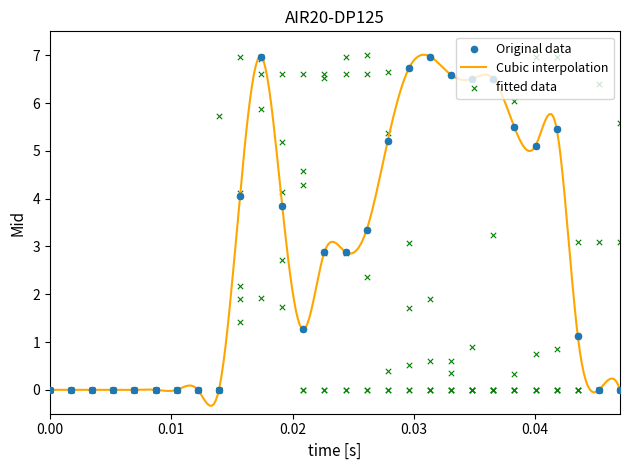

What is the lowest value of the Cubic interpolation series?

-0.3